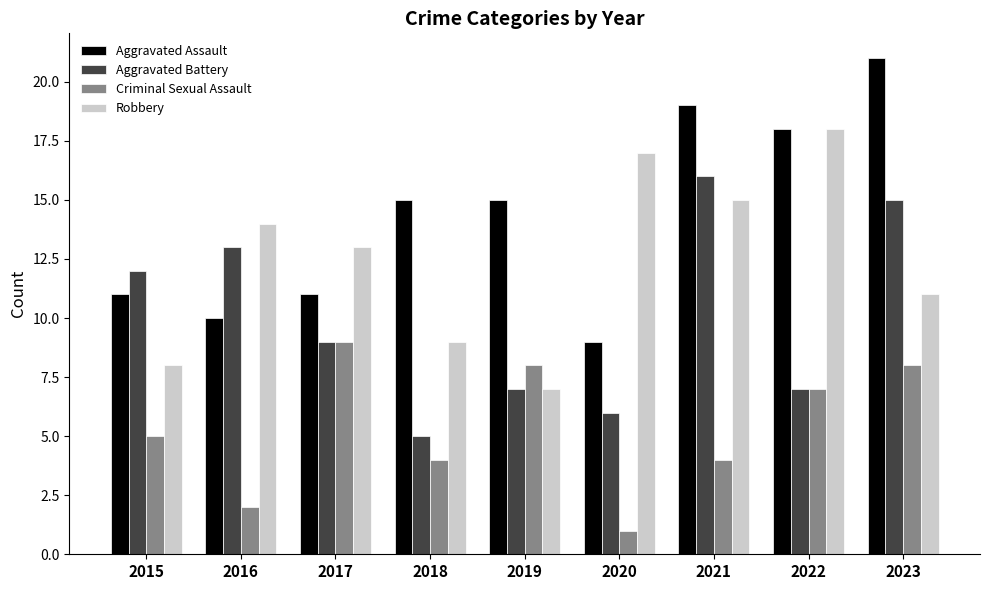

What are all the series names shown in the legend?

Aggravated Assault, Aggravated Battery, Criminal Sexual Assault, Robbery